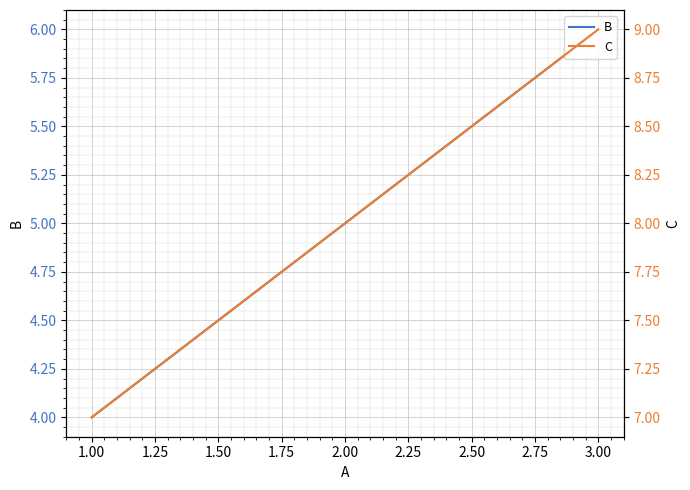

Reading left to right, list all the values displayed in this chart.

B: 4	5	6
C: 7	8	9